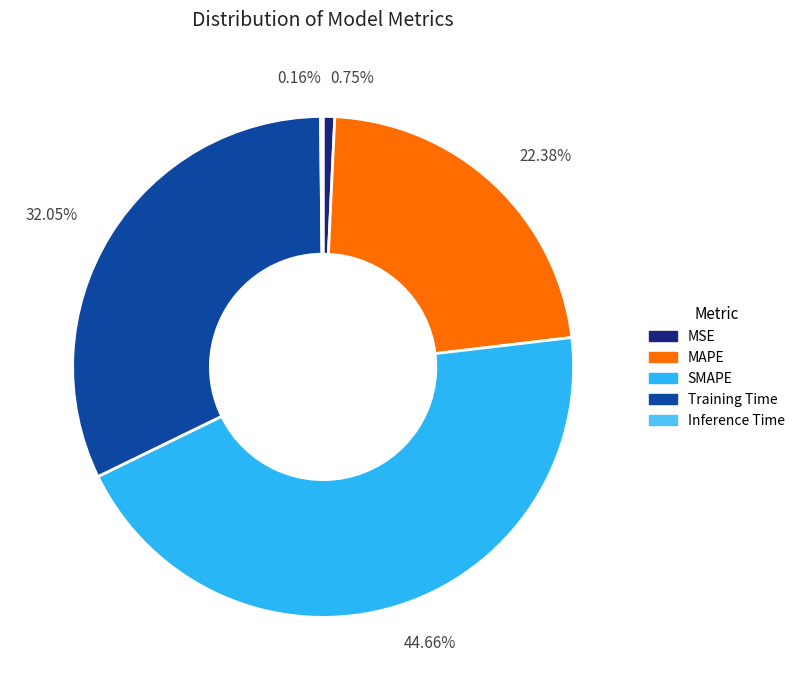

Does 32.05% account for over 50% of the chart?

No